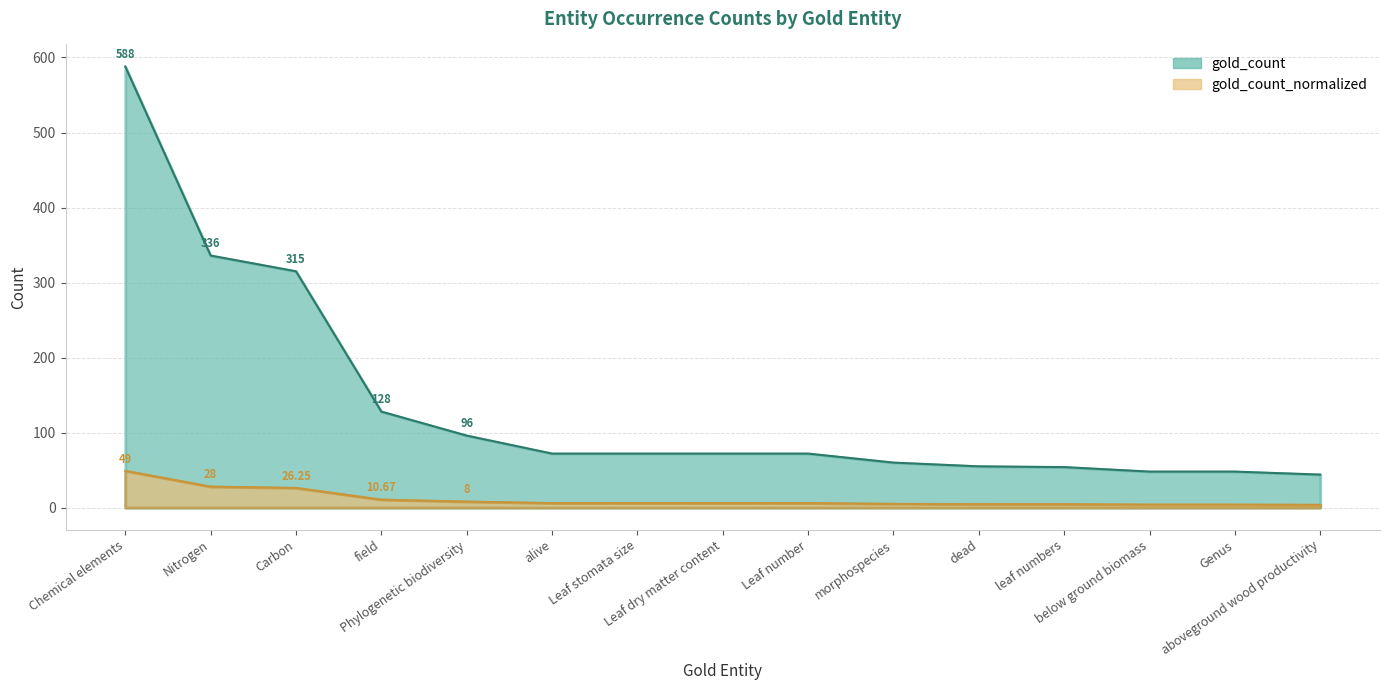

The gold_count series shows 44.0 at aboveground wood productivity. True or false?

True